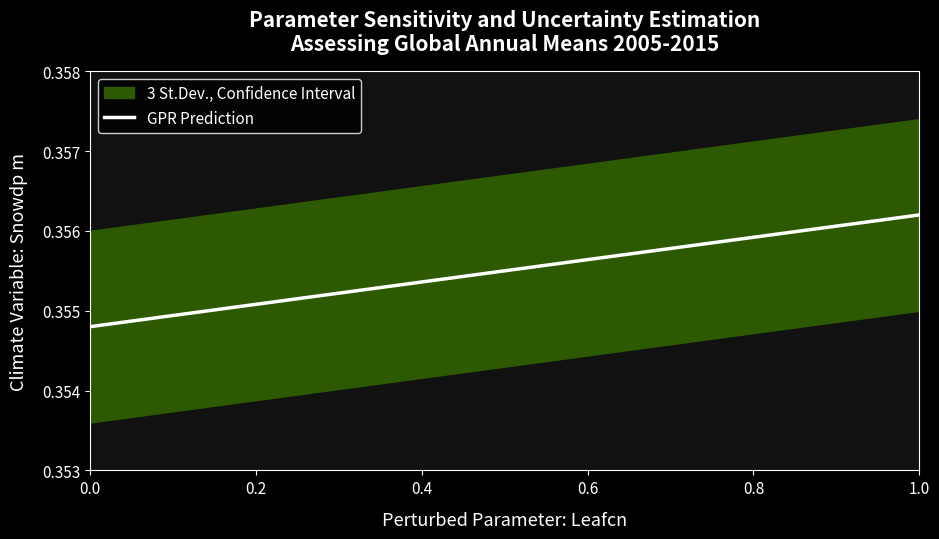

The GPR Prediction series shows 0.1 at 0.2. True or false?

False